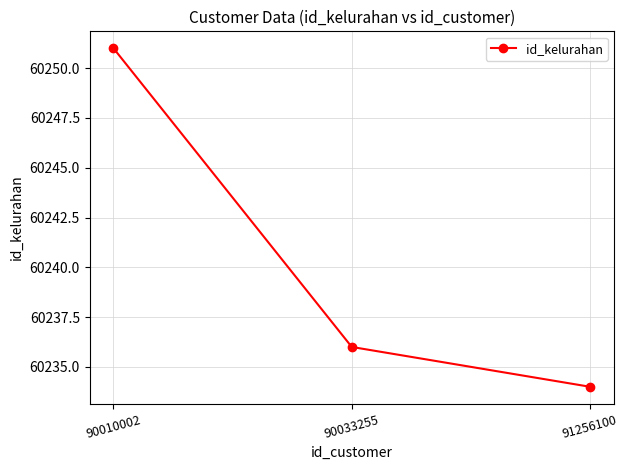

What is the average value?

60240